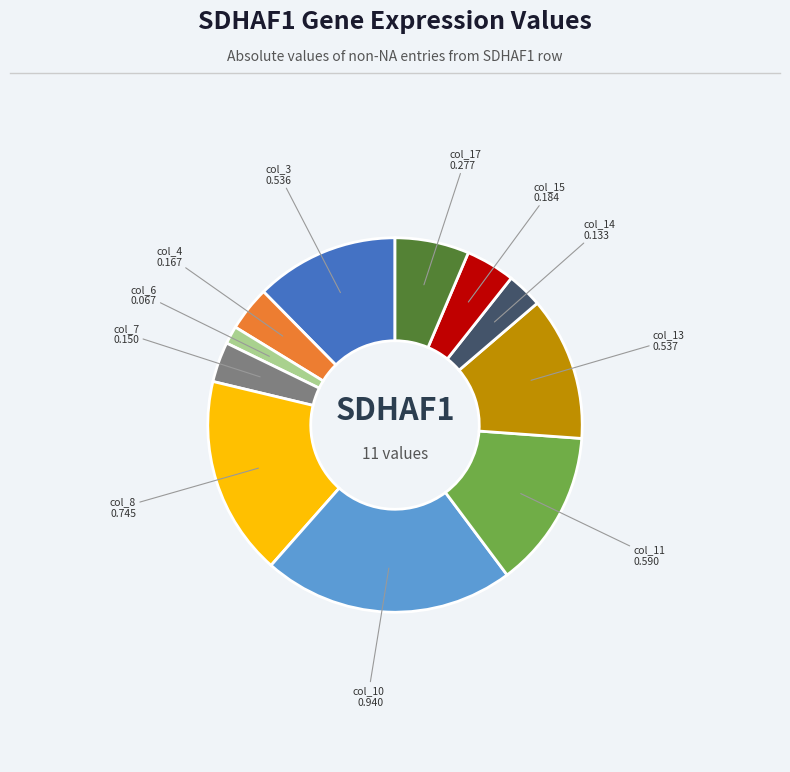

Does any single category account for the majority?

No